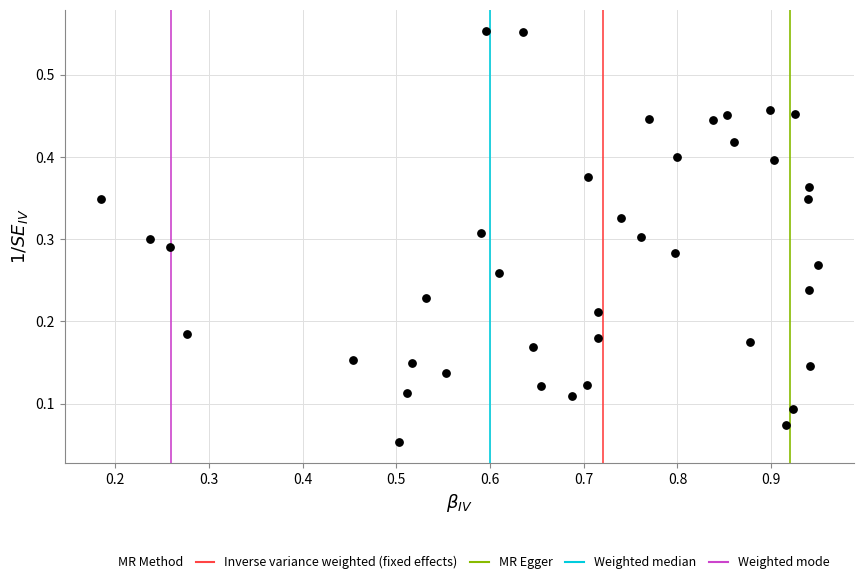

What is the range of X values (max minus min)?

0.8